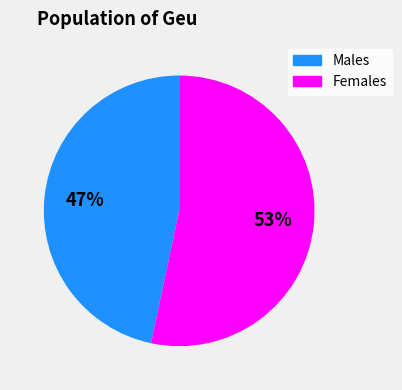

To the nearest percent, what is the average slice percentage?

50%